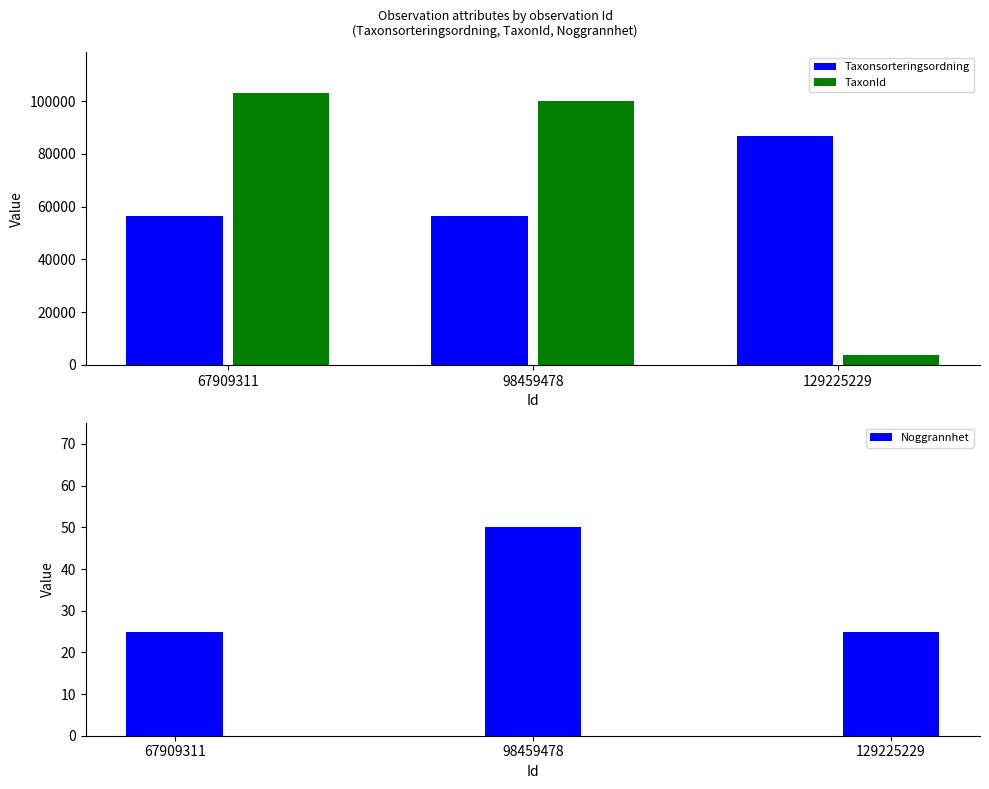

Reading left to right, transcribe all the data shown in this chart.

Taxonsorteringsordning: 56540	56411	86893
TaxonId: 103021	100049	3611
Noggrannhet: 25	50	25